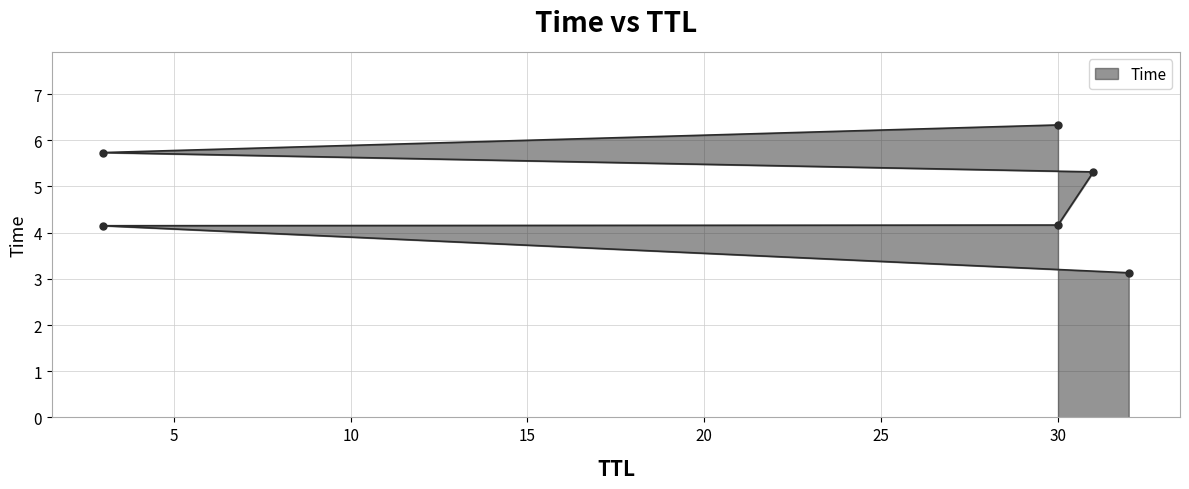

True or false: there are more than 1 points higher than both neighbors.

False